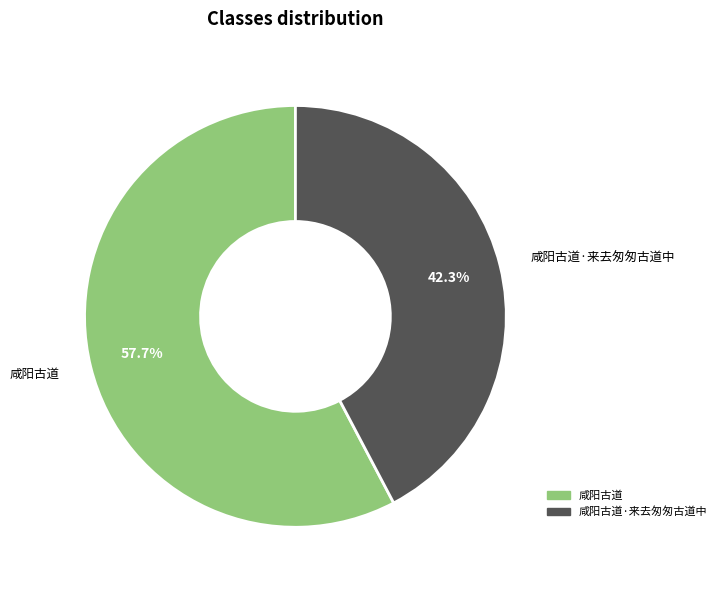

What percentage is the 咸阳古道 slice, to the nearest percent?

58%